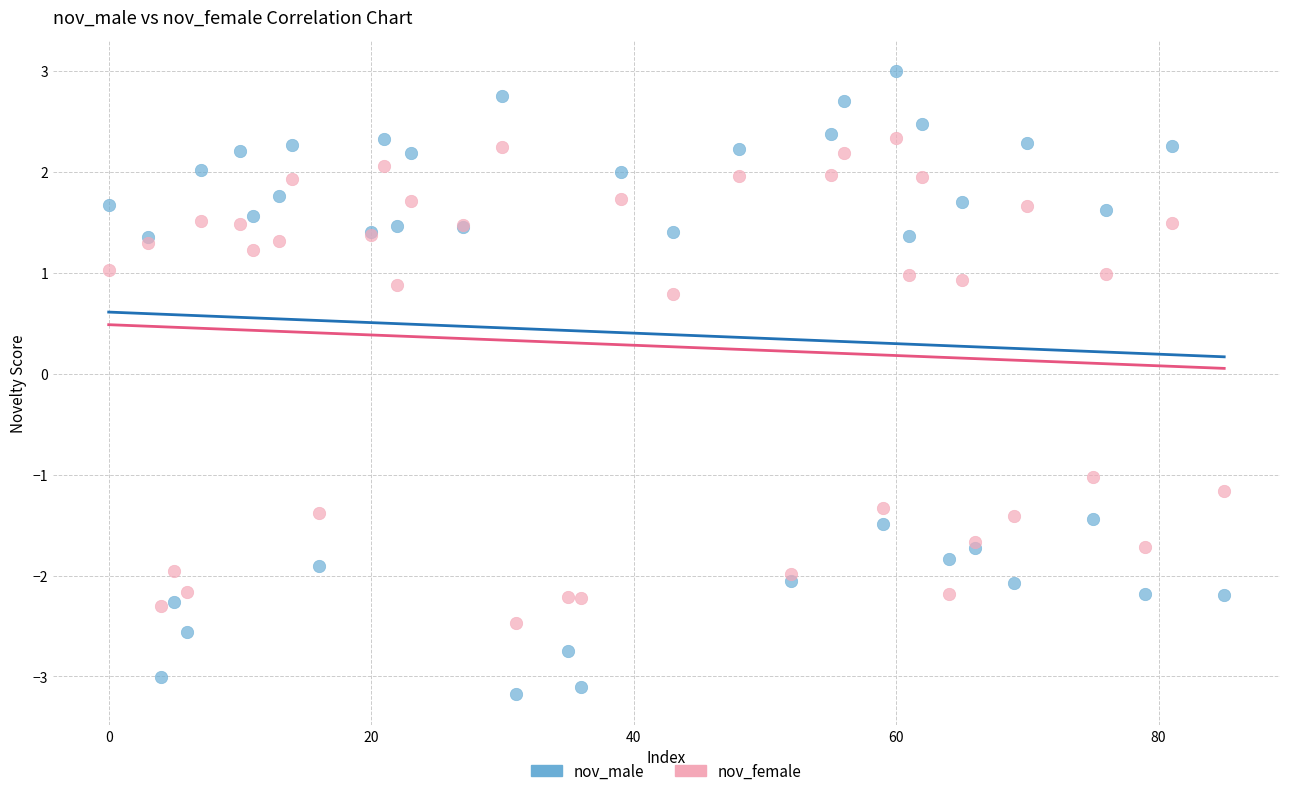

In the nov_female series, what Y value is closest to 0?

0.8